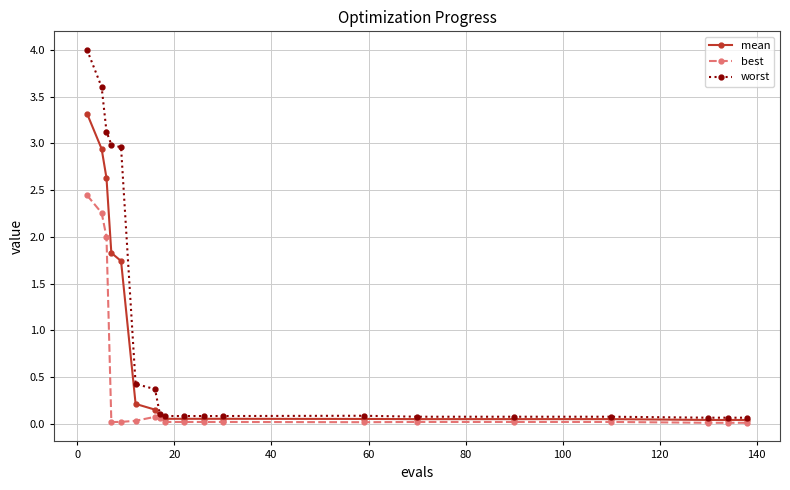

Which series has the largest range (max minus min)?

worst